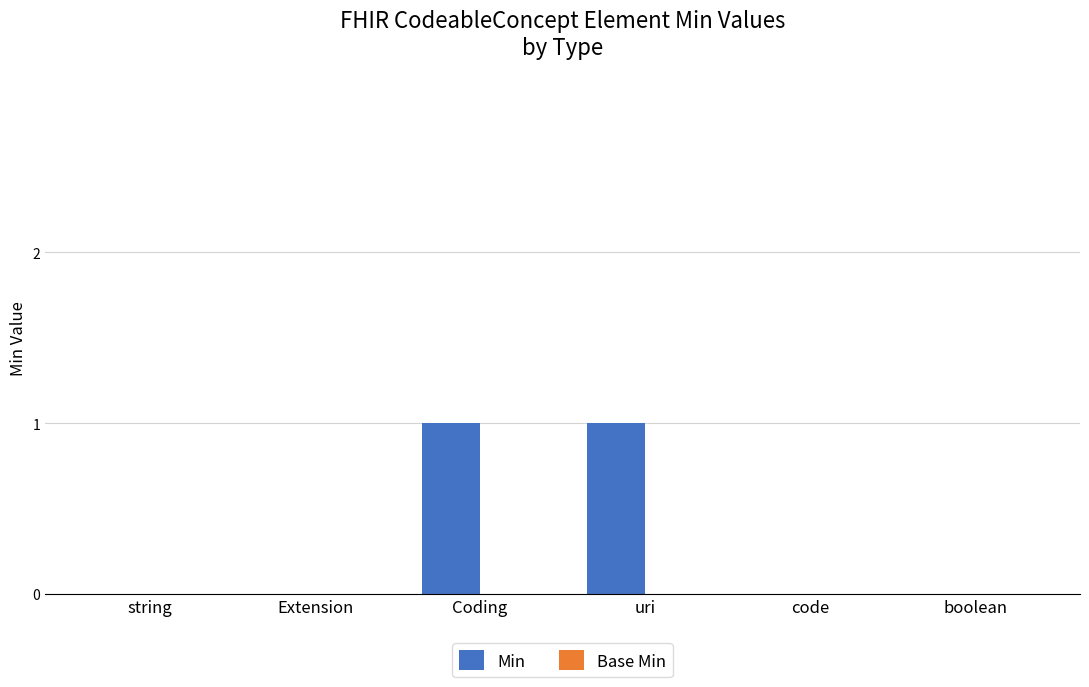

Is it true that the value at code is -1?

False